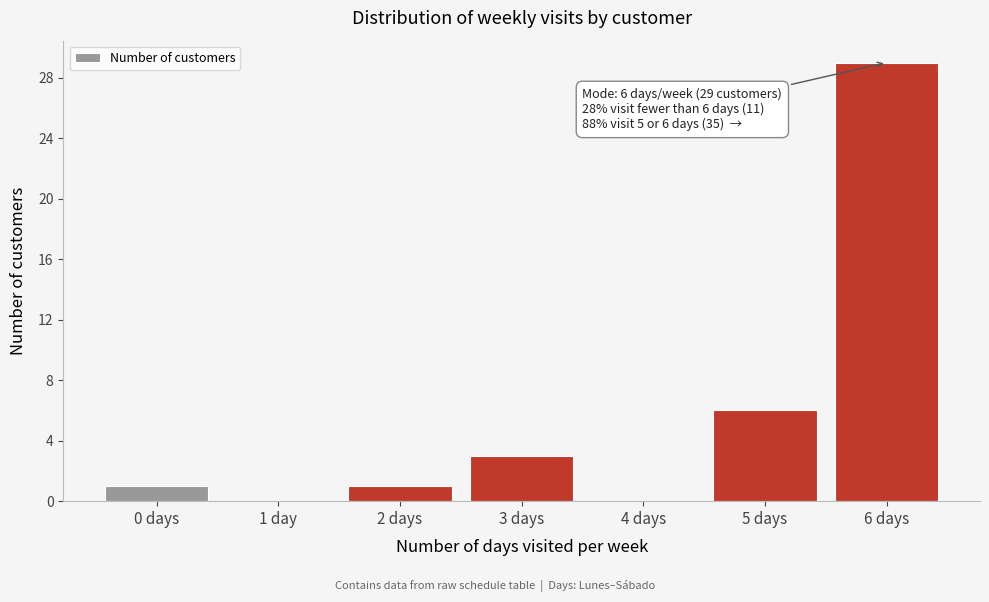

Reading right to left, what are all the values shown in this chart?

6 days=29	5 days=6	4 days=0	3 days=3	2 days=1	1 day=0	0 days=1